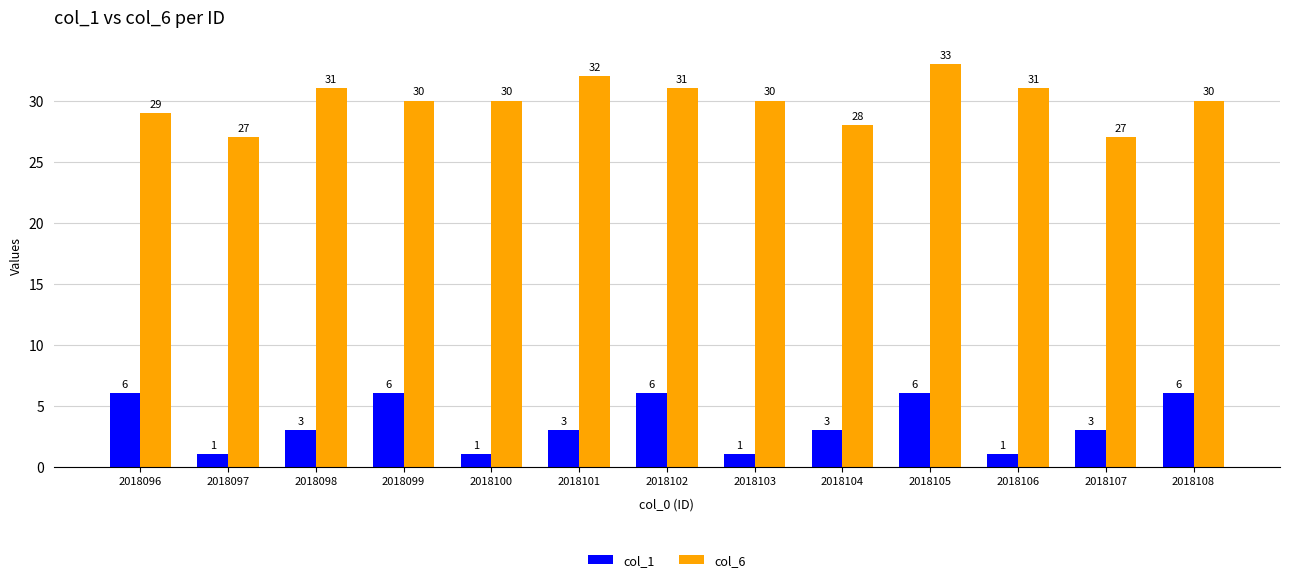

How many bars are there in total?

26